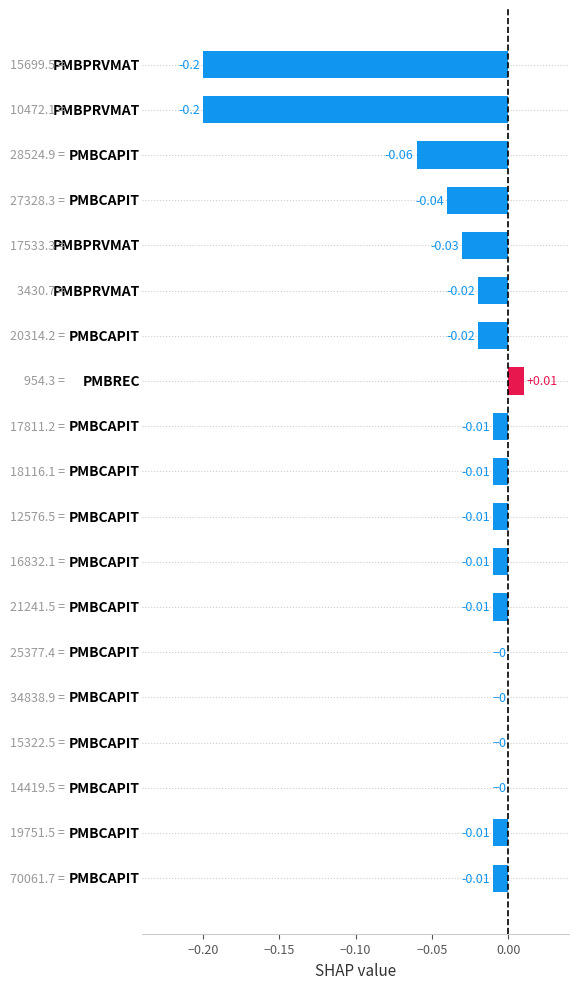

What is the sum of all values?

-0.6